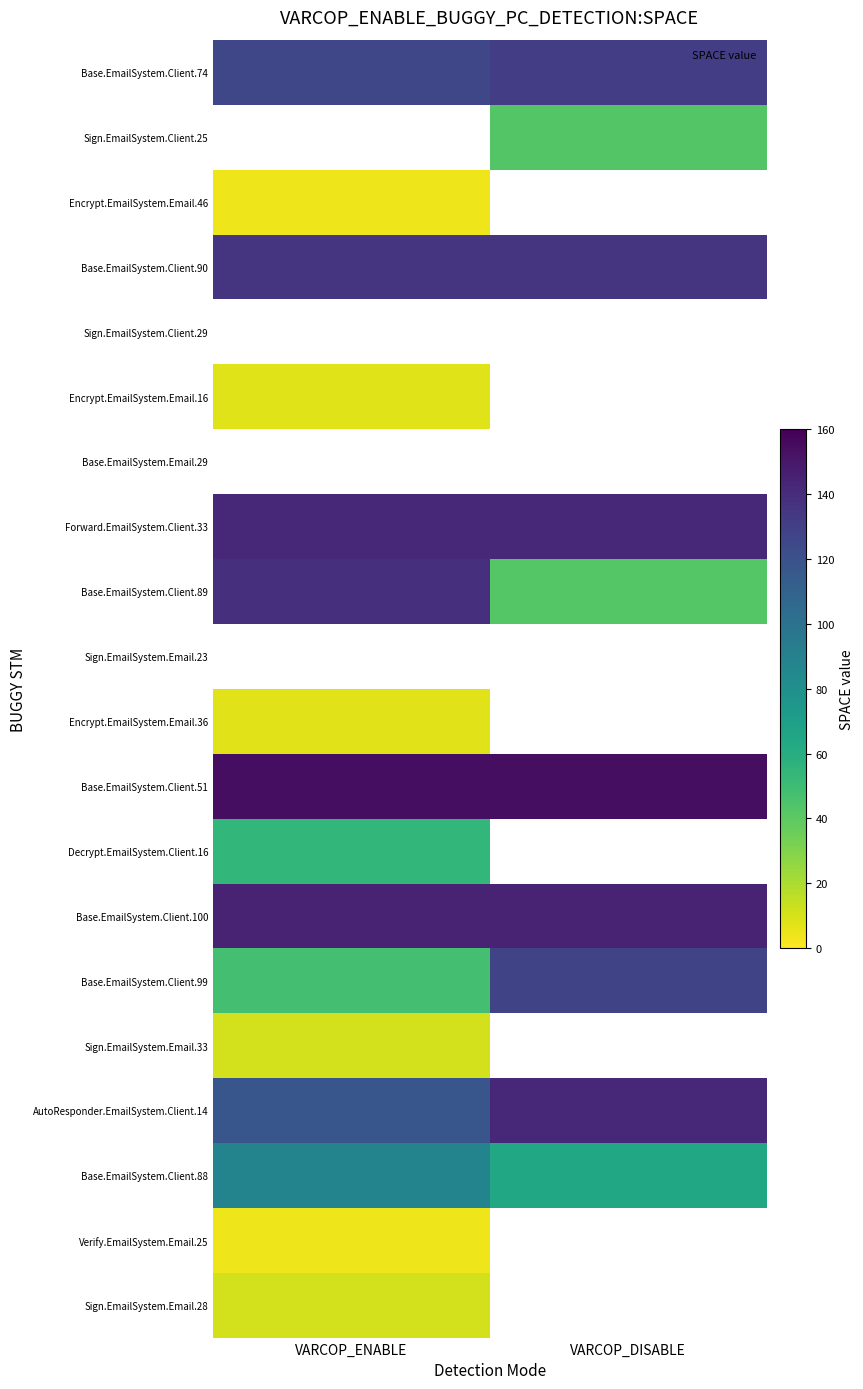

Between VARCOP_DISABLE and VARCOP_ENABLE, which is larger?

VARCOP_DISABLE